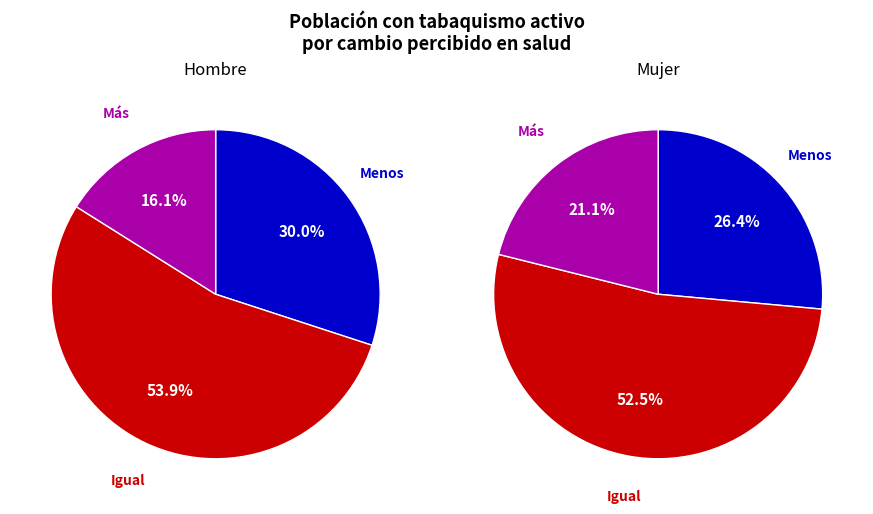

The Hombre slice represents 36% of the pie. True or false?

False